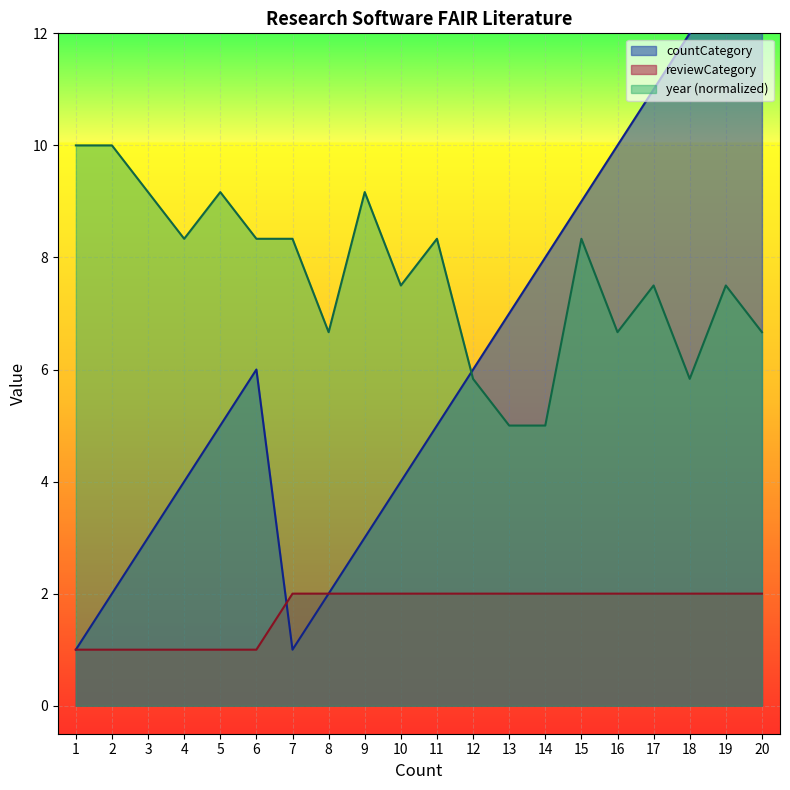

What is the sum of all reviewCategory values?

34.0